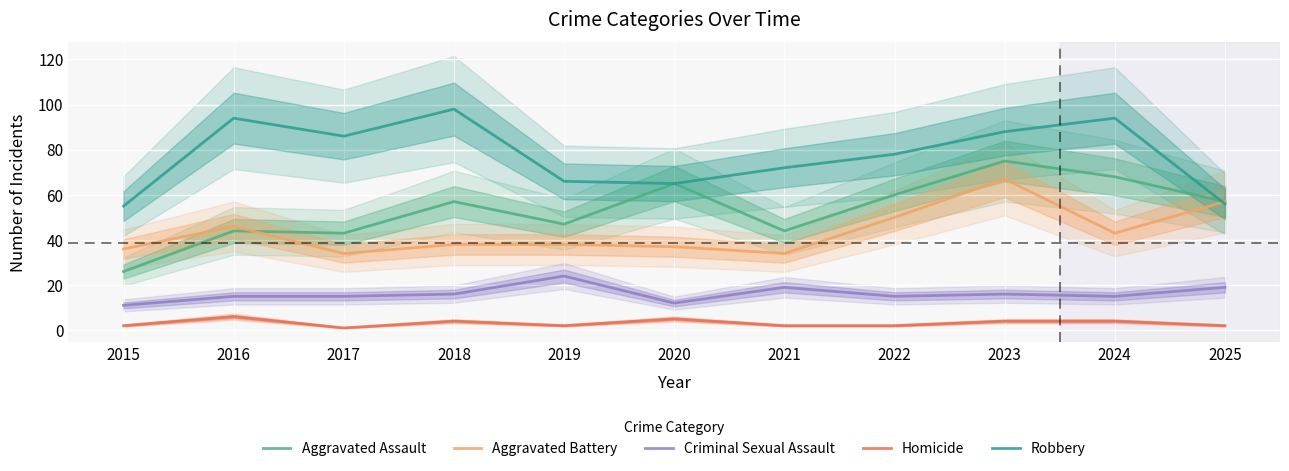

How many Homicide values are between 2 and 4?

8